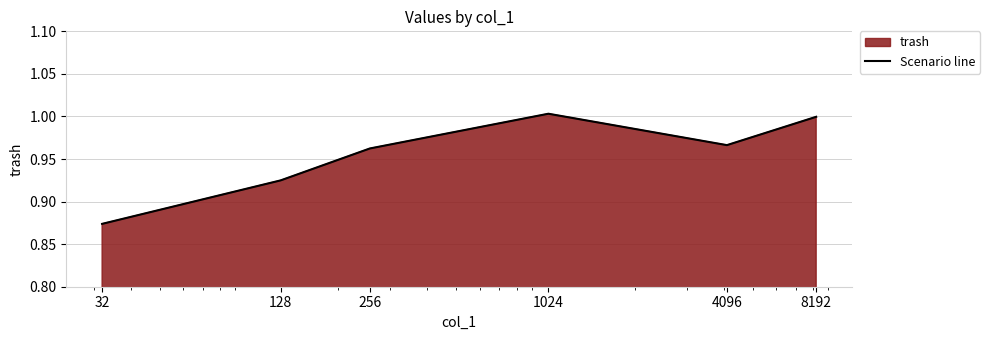

What is the sum of all values?

5.7